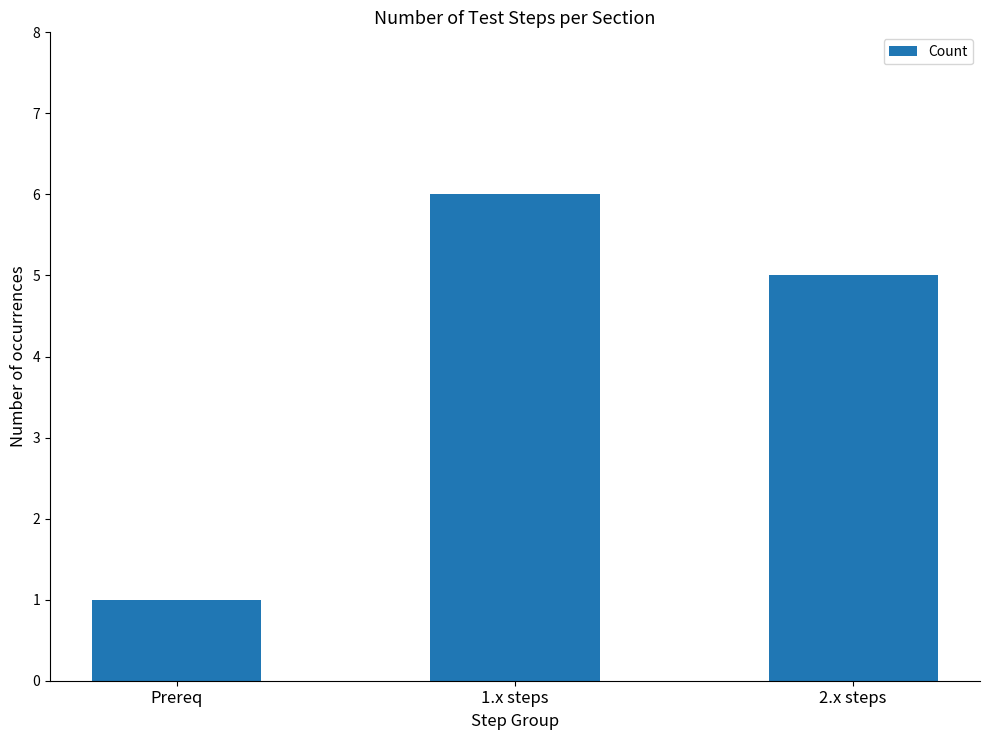

Which category has the lowest value across all series?

Prereq